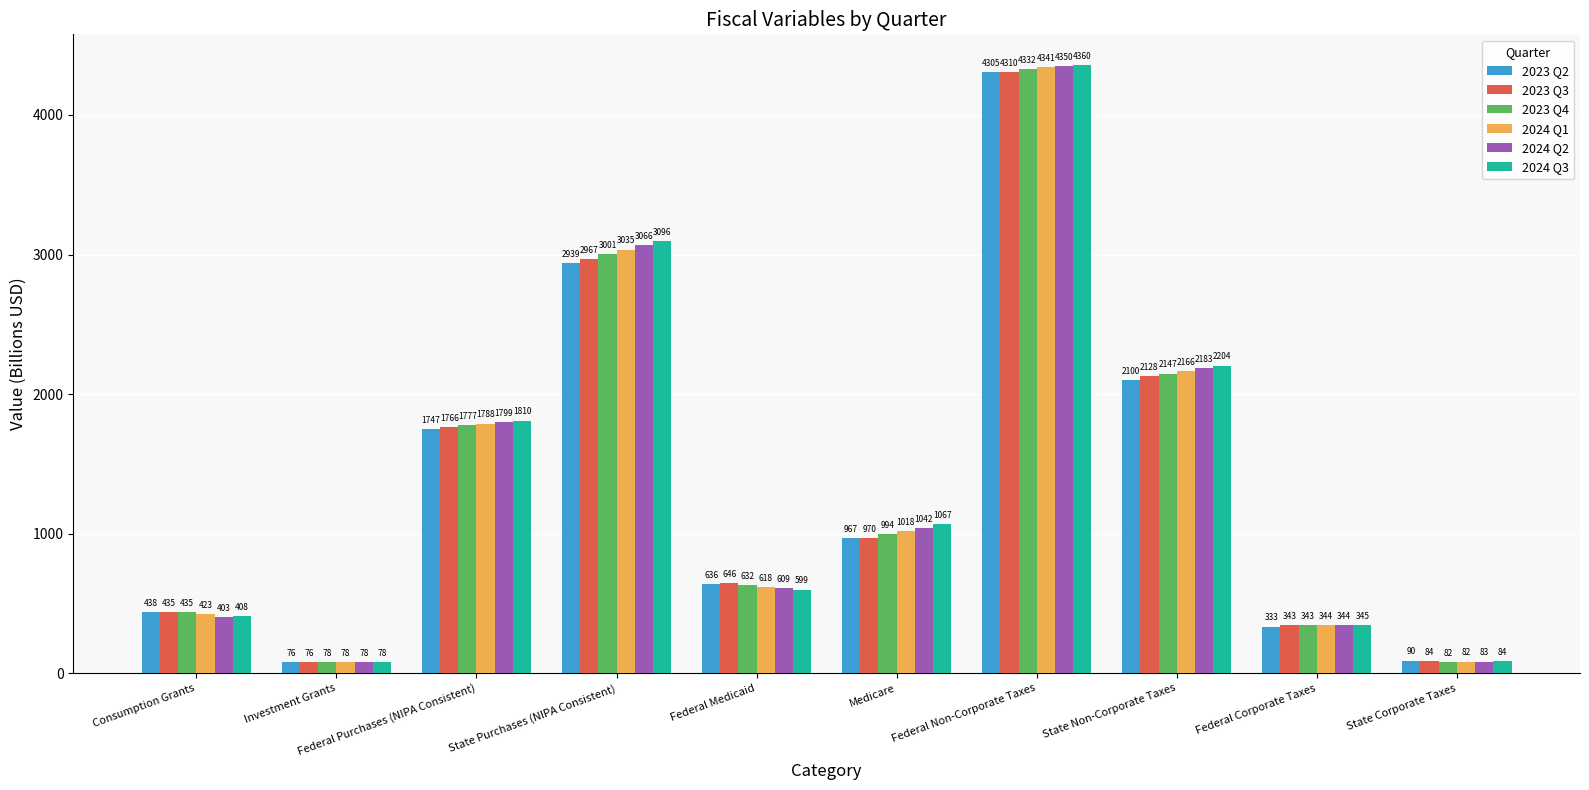

Which category has the lowest value in the 2024 Q1 series?

Investment Grants